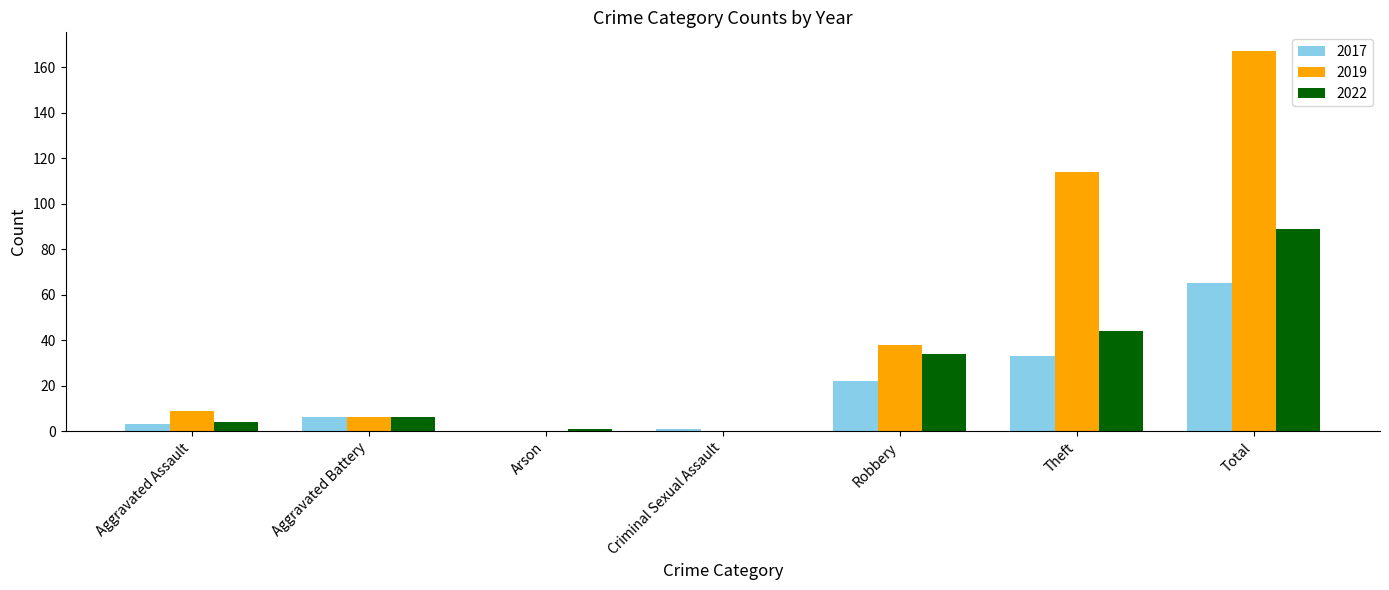

What is the total value across all series at Arson?

1